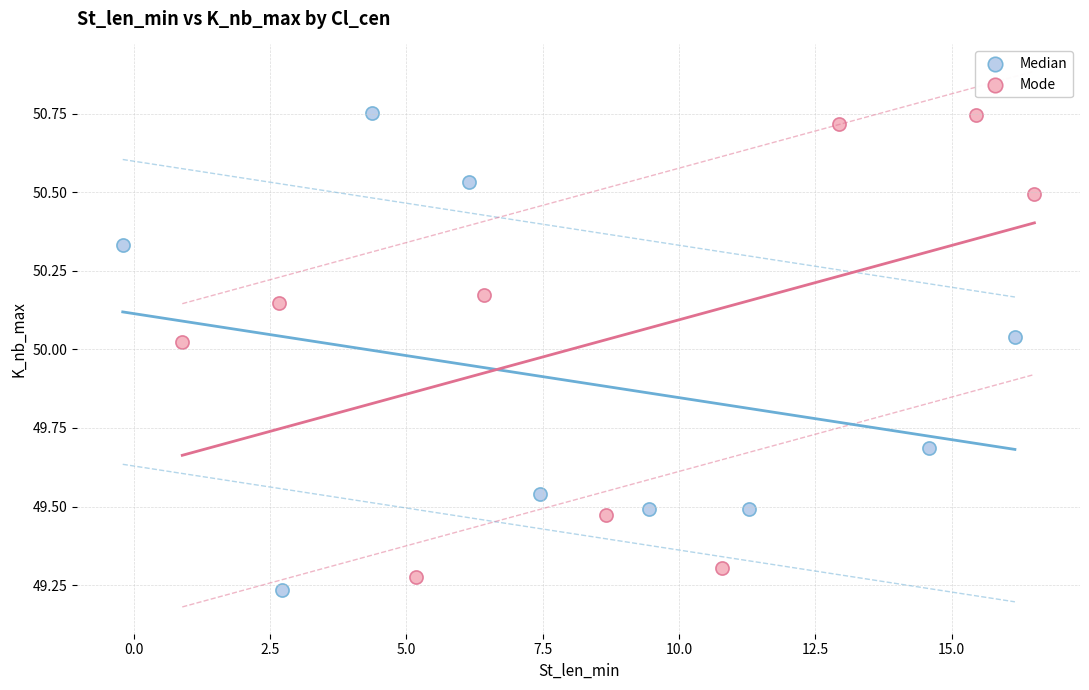

Which series has the largest Y range (max minus min)?

Median